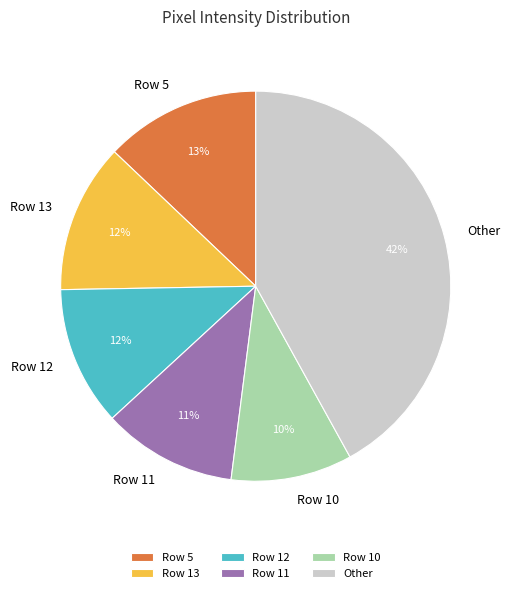

Between Row 12 and Row 5, which is larger?

Row 5